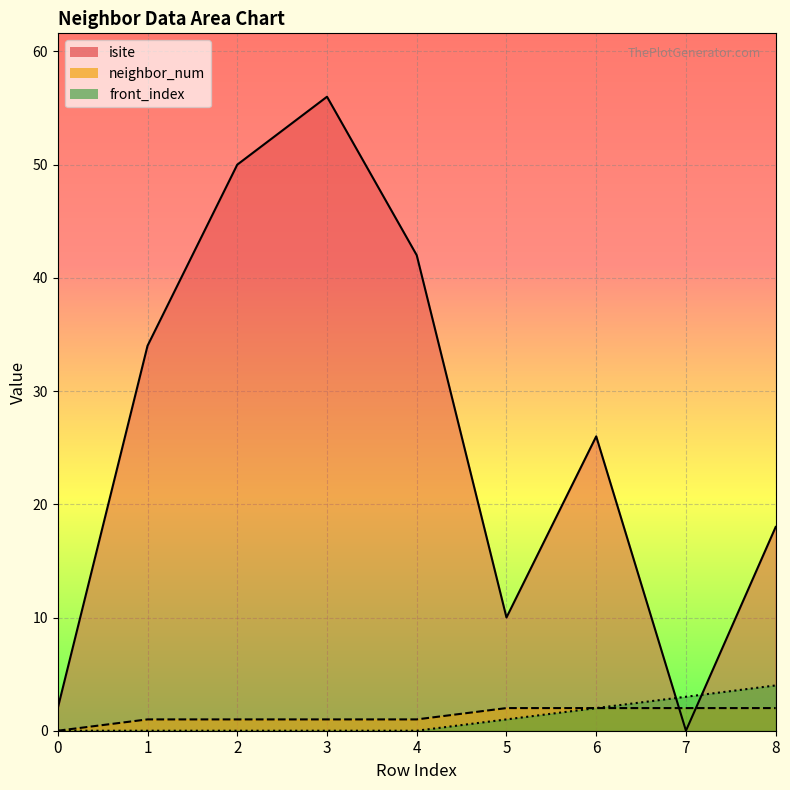

At which category does isite reach its first local peak?

3